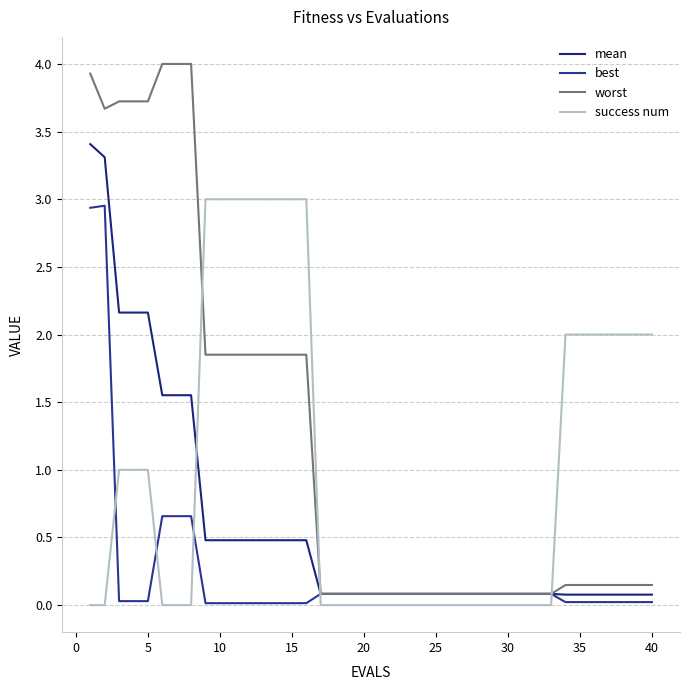

Which series ends up on top after the final intersection of best and success num?

success num